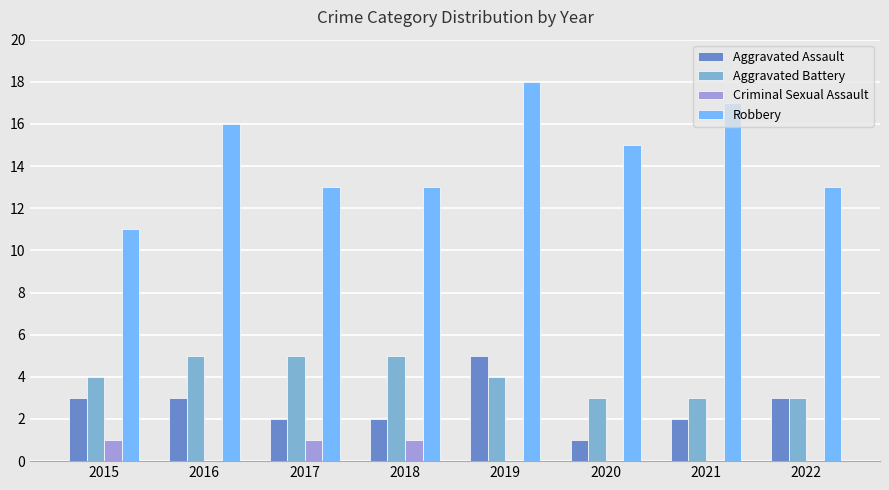

How many data points does each series have?

8